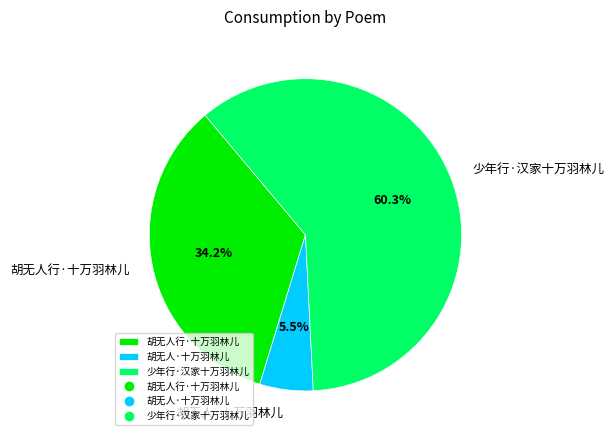

To the nearest percent, what portion does 少年行·汉家十万羽林儿 represent?

60%